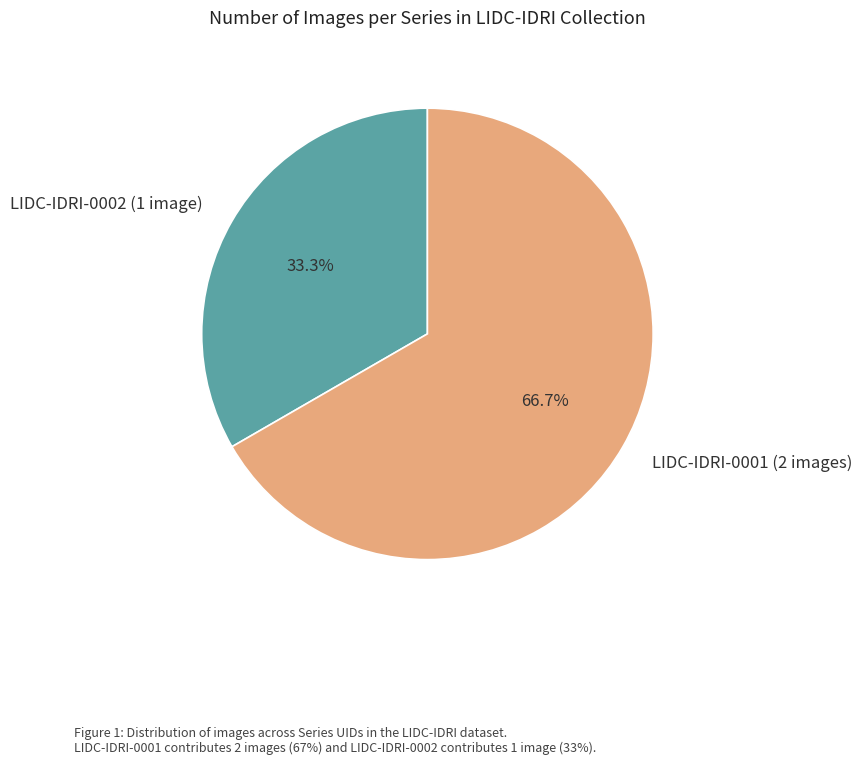

Rank the categories by value from highest to lowest.

LIDC-IDRI-0001 (2 images), LIDC-IDRI-0002 (1 image)